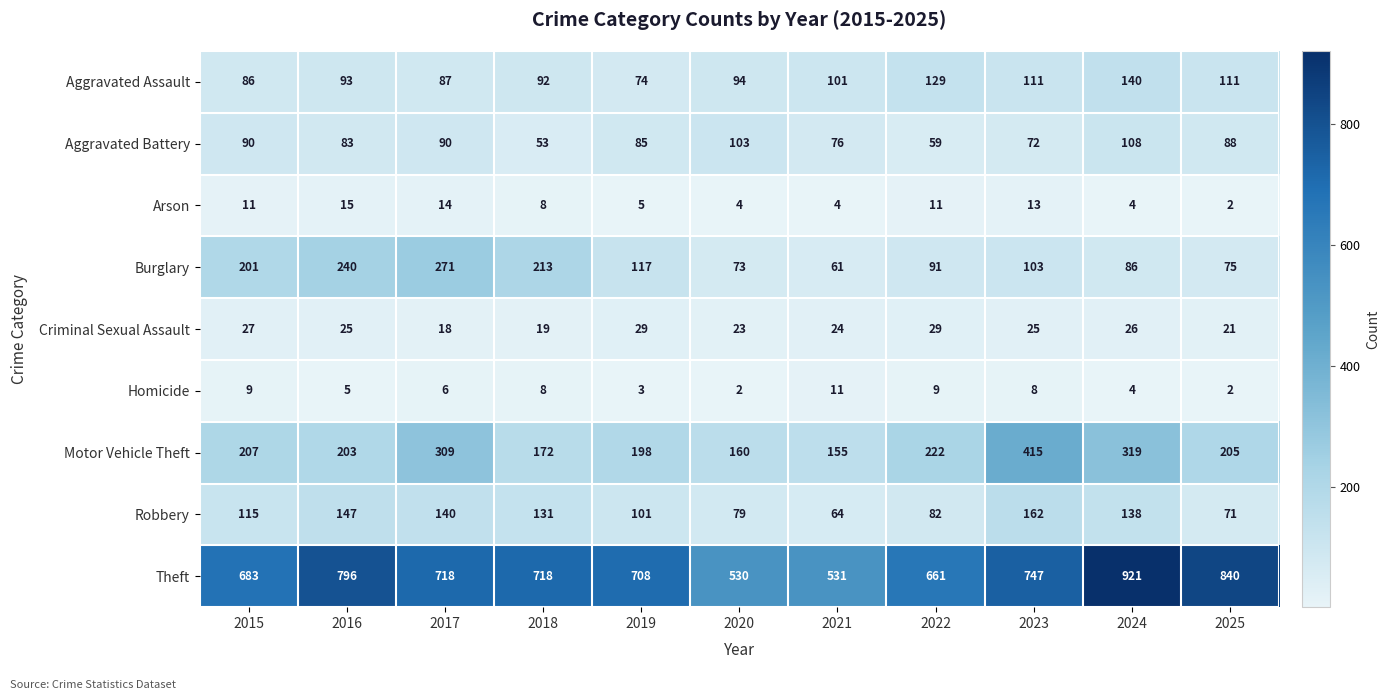

Between 2023 and 2025, which series saw the biggest shift?

Motor Vehicle Theft